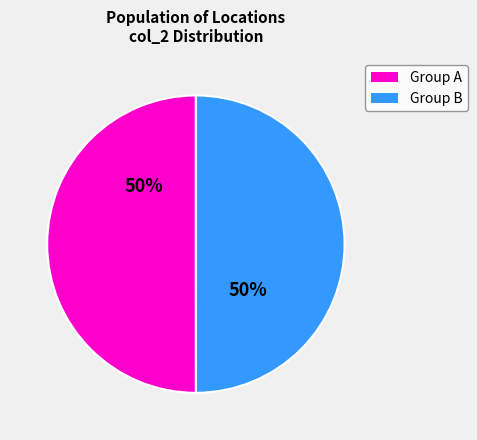

To the nearest percent, what is the average slice percentage?

50%